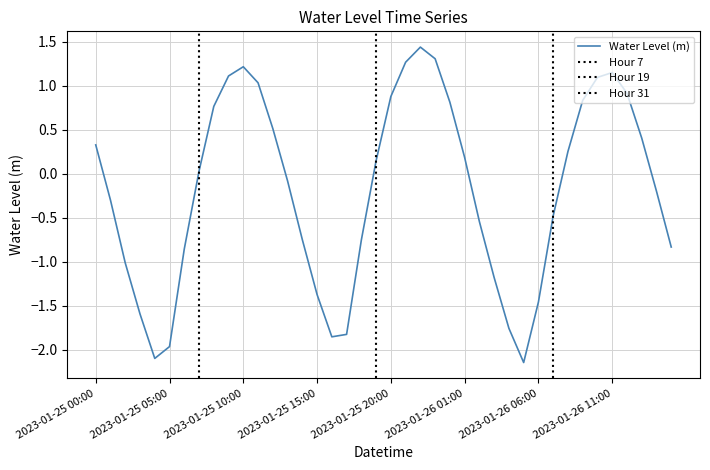

Reading left to right, extract all data points from this chart.

2023-01-25 00:00=0.3	2023-01-25 01:00=-0.3	2023-01-25 02:00=-1.0	2023-01-25 03:00=-1.6	2023-01-25 04:00=-2.1	2023-01-25 05:00=-2.0	2023-01-25 06:00=-0.9	2023-01-25 07:00=0.0	2023-01-25 08:00=0.8	2023-01-25 09:00=1.1	2023-01-25 10:00=1.2	2023-01-25 11:00=1.0	2023-01-25 12:00=0.5	2023-01-25 13:00=-0.1	2023-01-25 14:00=-0.8	2023-01-25 15:00=-1.4	2023-01-25 16:00=-1.9	2023-01-25 17:00=-1.8	2023-01-25 18:00=-0.8	2023-01-25 19:00=0.1	2023-01-25 20:00=0.9	2023-01-25 21:00=1.3	2023-01-25 22:00=1.4	2023-01-25 23:00=1.3	2023-01-26 00:00=0.8	2023-01-26 01:00=0.2	2023-01-26 02:00=-0.5	2023-01-26 03:00=-1.2	2023-01-26 04:00=-1.8	2023-01-26 05:00=-2.1	2023-01-26 06:00=-1.5	2023-01-26 07:00=-0.5	2023-01-26 08:00=0.3	2023-01-26 09:00=0.8	2023-01-26 10:00=1.1	2023-01-26 11:00=1.1	2023-01-26 12:00=0.9	2023-01-26 13:00=0.4	2023-01-26 14:00=-0.2	2023-01-26 15:00=-0.8